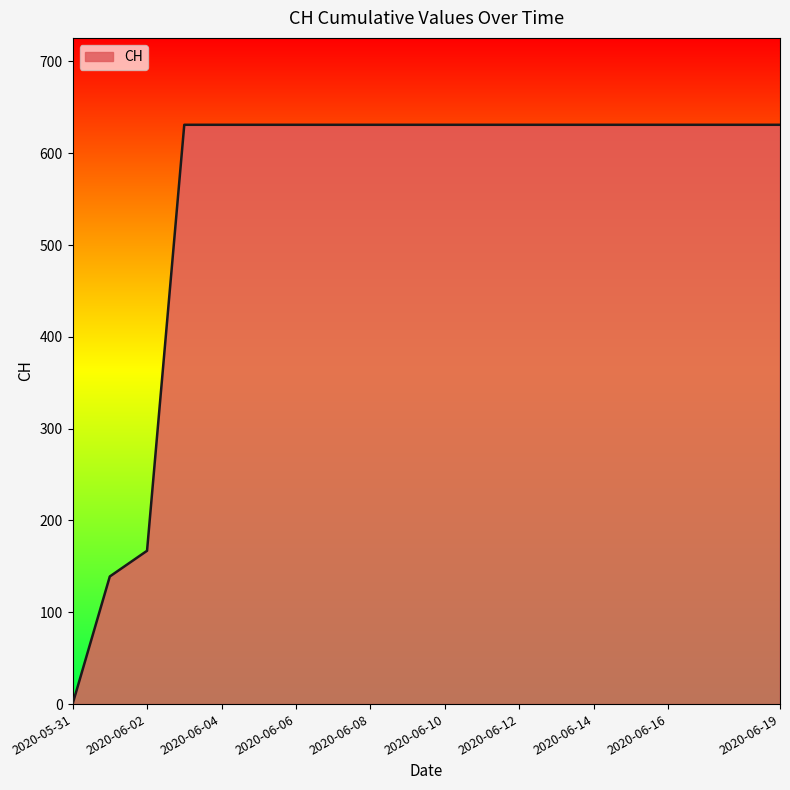

What is the difference between the maximum and minimum values?

631